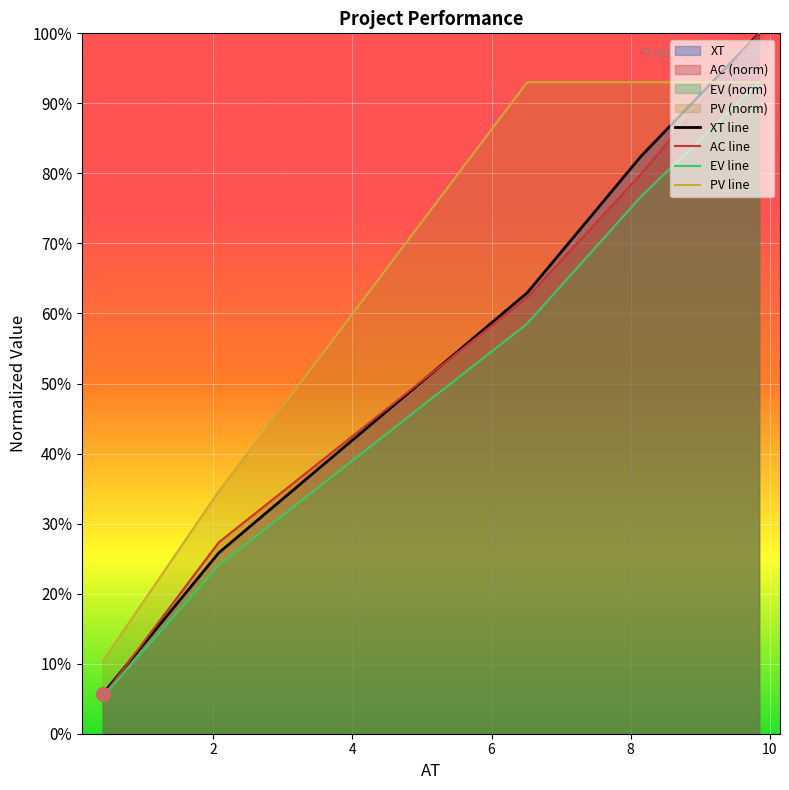

What position from the right is 6.5125?

3